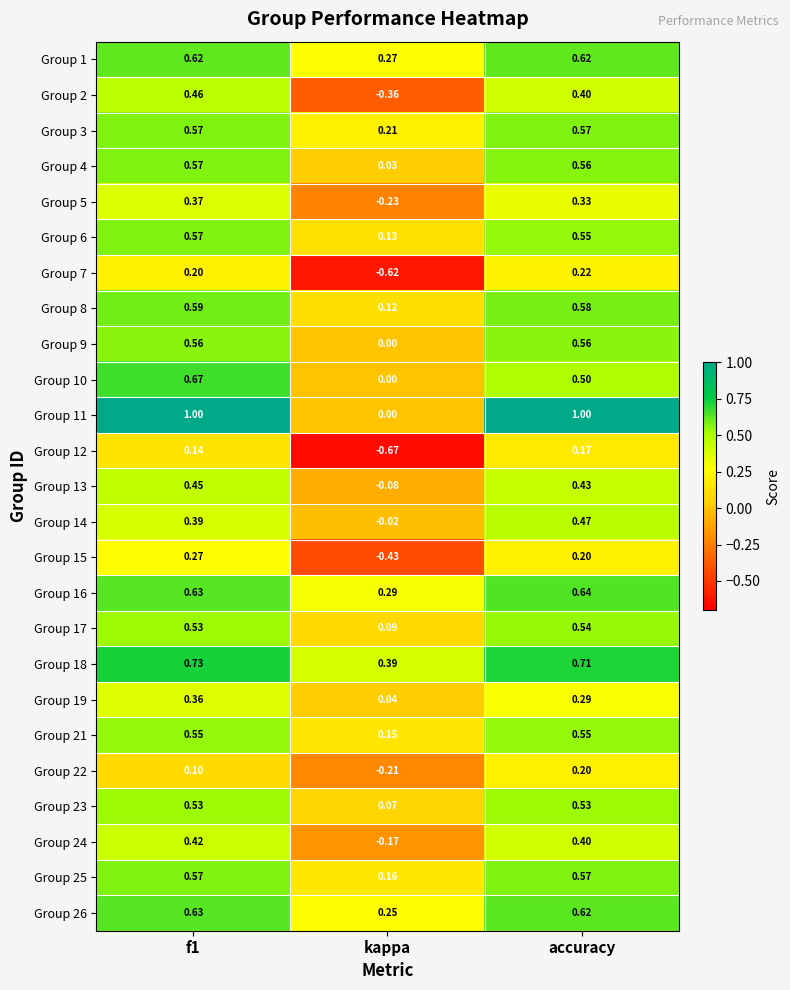

Where is Group 14 nearest to the value 0?

kappa